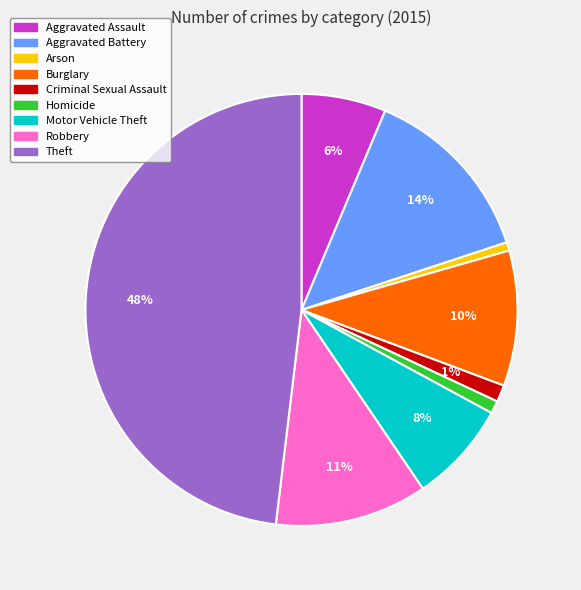

Count the number of slices in the pie.

9